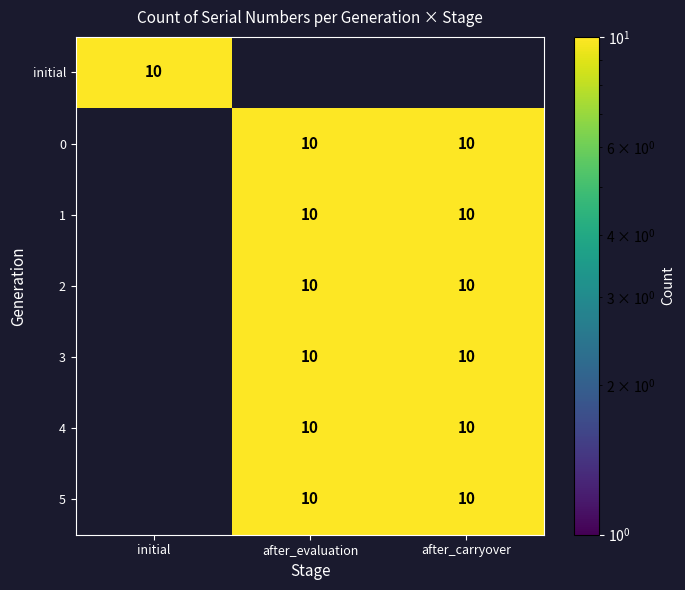

Which category has the lowest value in the 2 series?

initial